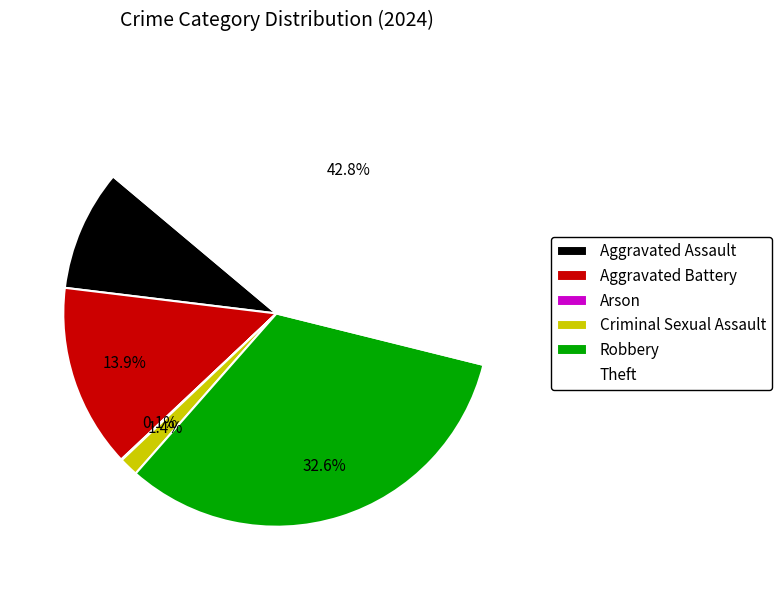

What percentage is the Criminal Sexual Assault slice, to the nearest percent?

1%